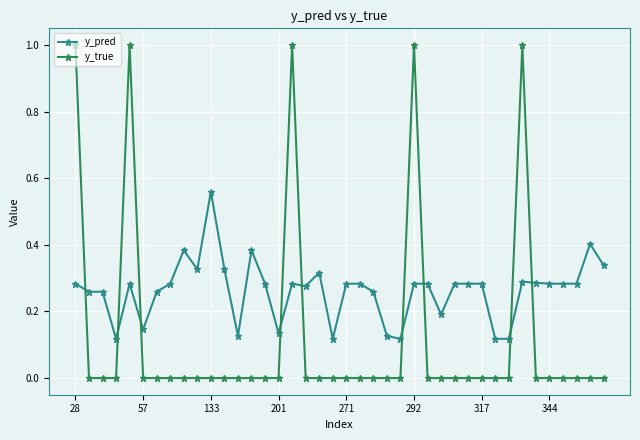

Which series has the largest total across all categories?

y_pred